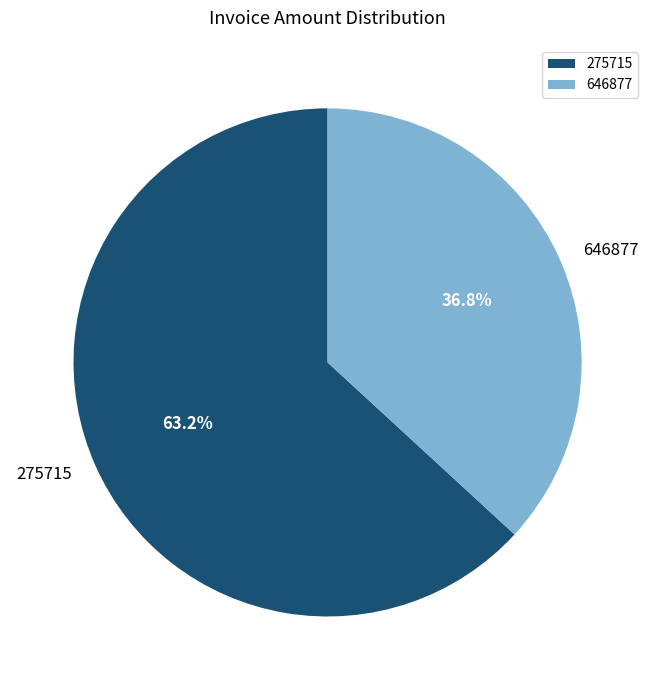

What is the largest slice in the pie chart?

275715